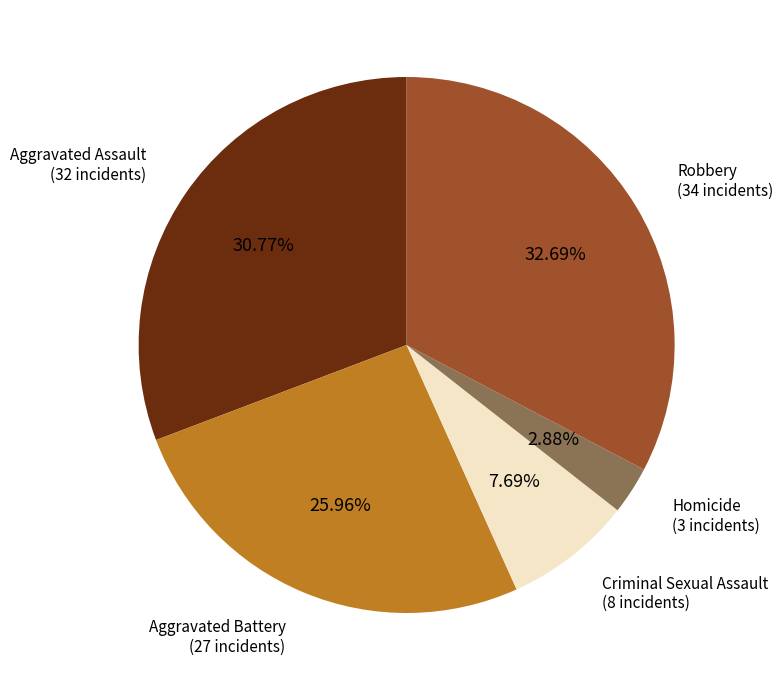

What portion of the pie excludes Aggravated Assault?

69.2%